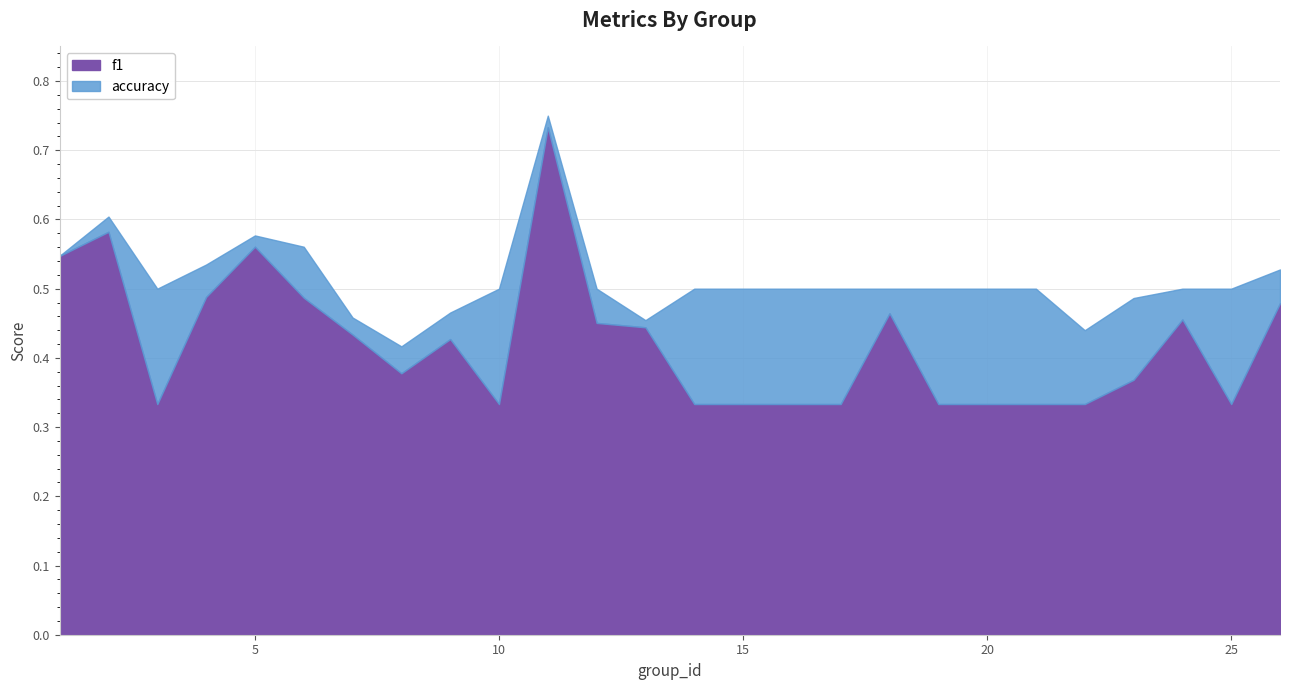

In f1, how many points are higher than both neighbors (excluding endpoints)?

6